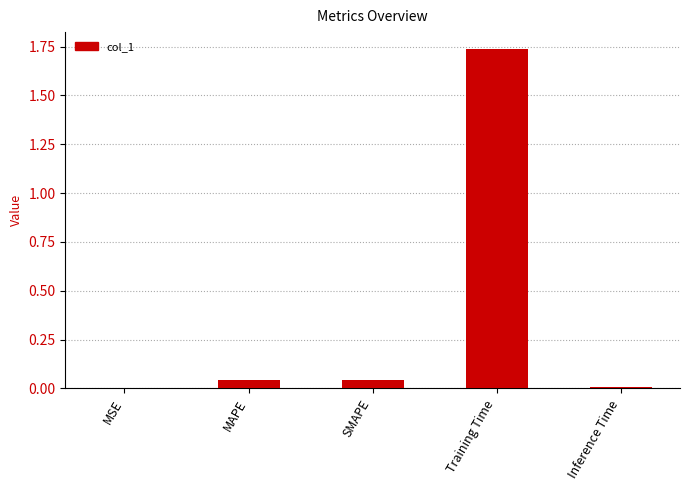

True or false: the data shows 0.0 at Inference Time.

True